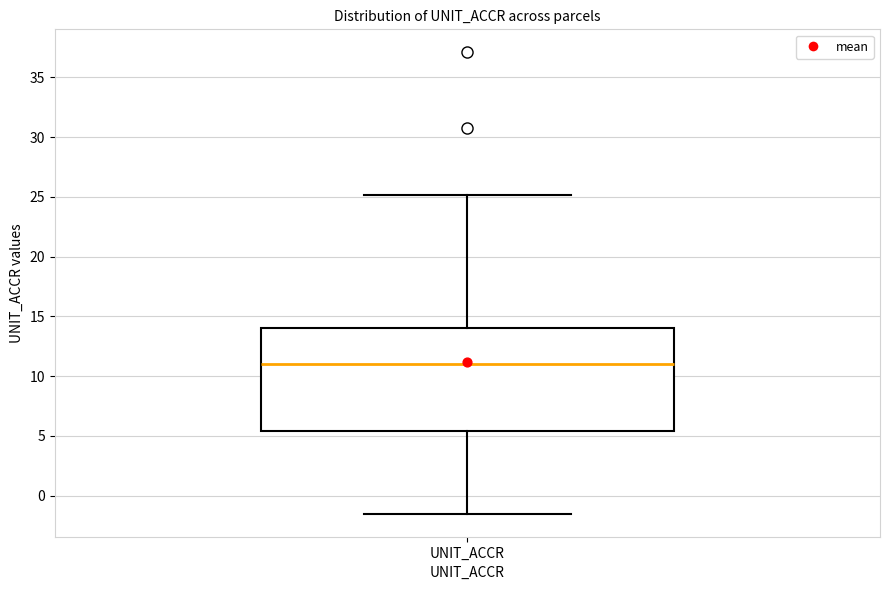

Where does the upper whisker of the box for UNIT_ACCR end on the y-axis? The values are not printed on the chart, so give them approximately, as read against the axis.

25.0